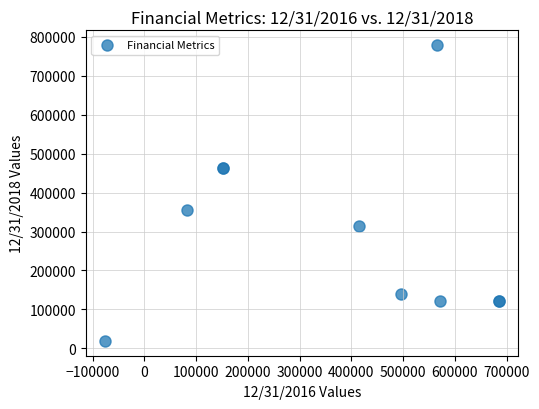

What Y value in the scatter plot is closest to 398899?

355406